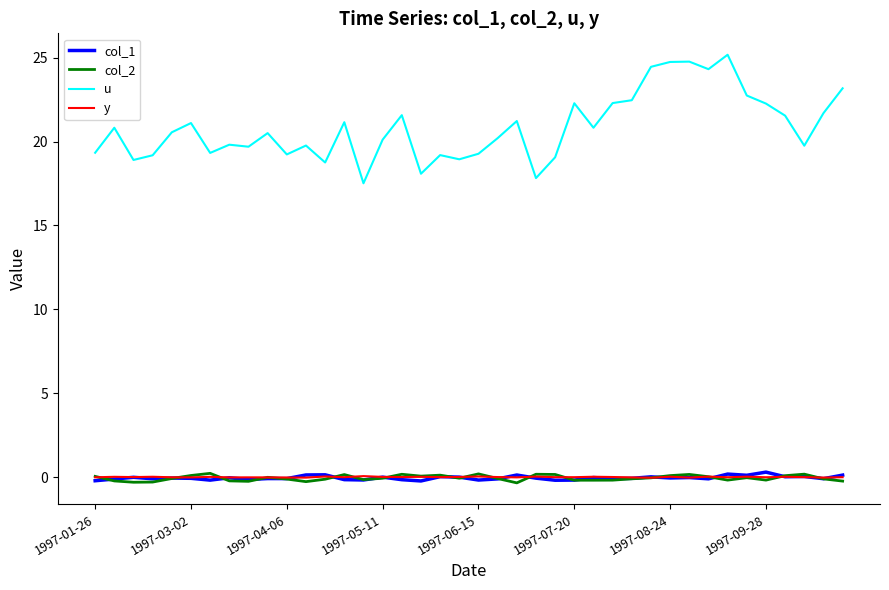

Which series has the widest spread of values?

u